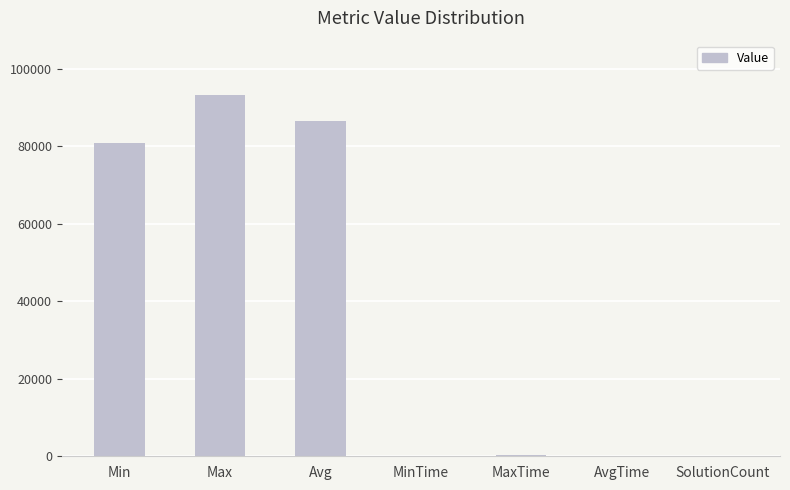

Approximately how many times larger is the value at Max compared to Avg?

1.1